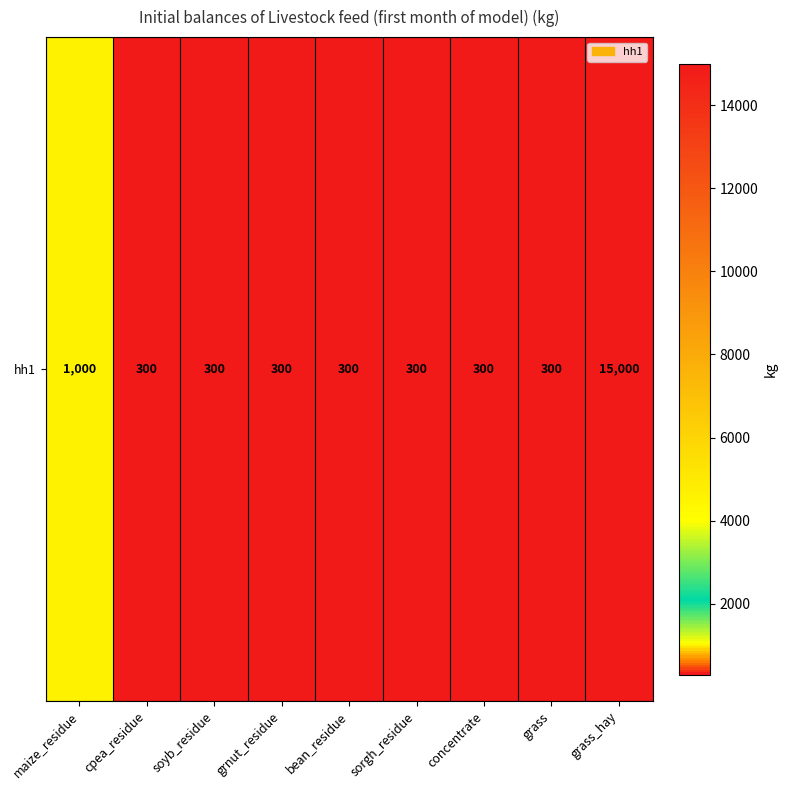

What is the difference between the maximum and minimum values?

14700